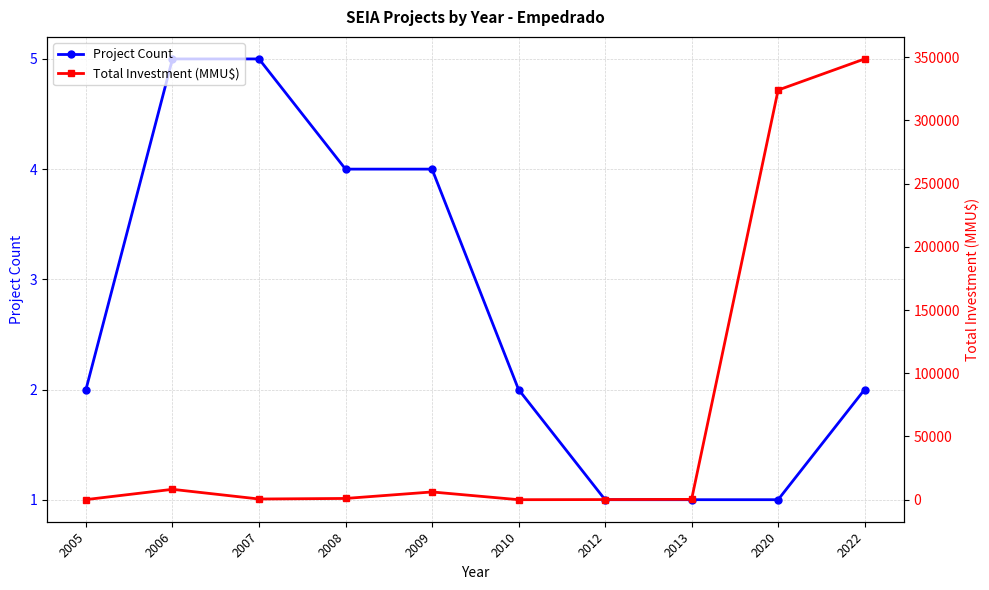

How many lines are shown in the chart?

2